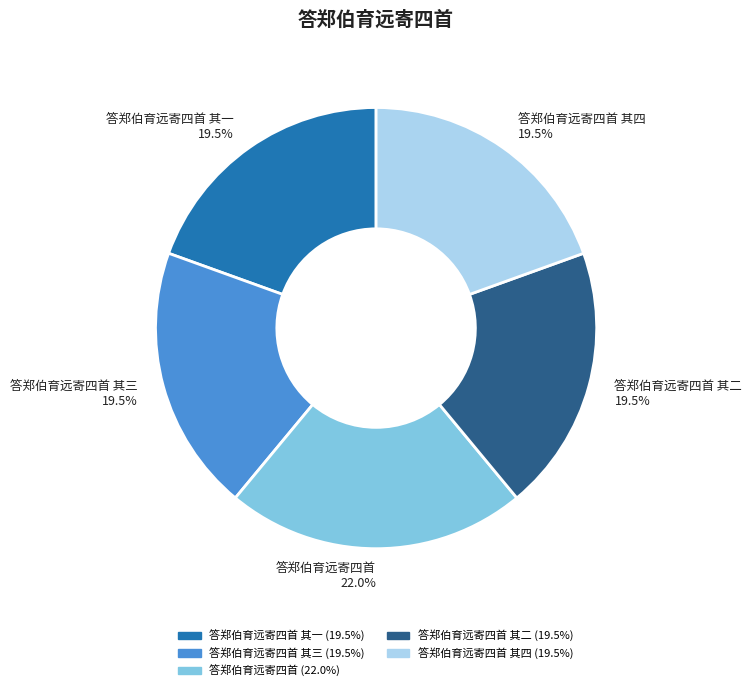

To the nearest percent, what is the average slice percentage?

20%